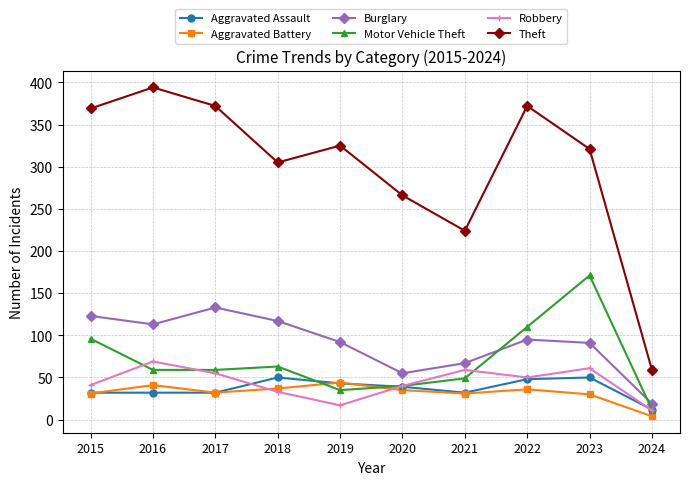

What is the spread (max minus min) of values at 2016?

362